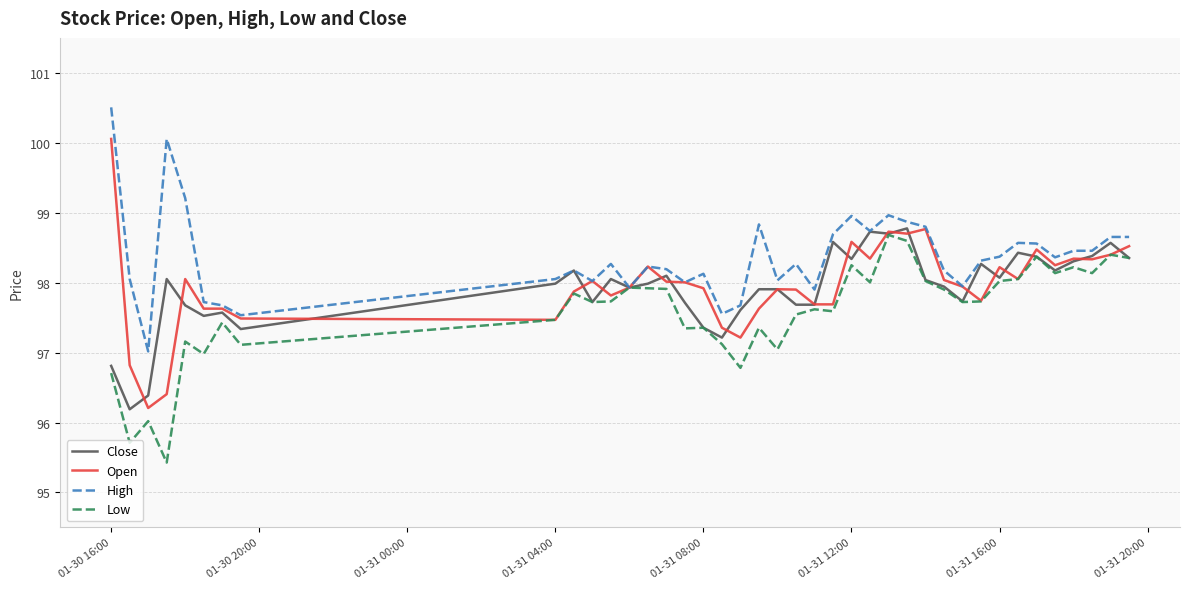

Which series has the largest total across all categories?

High